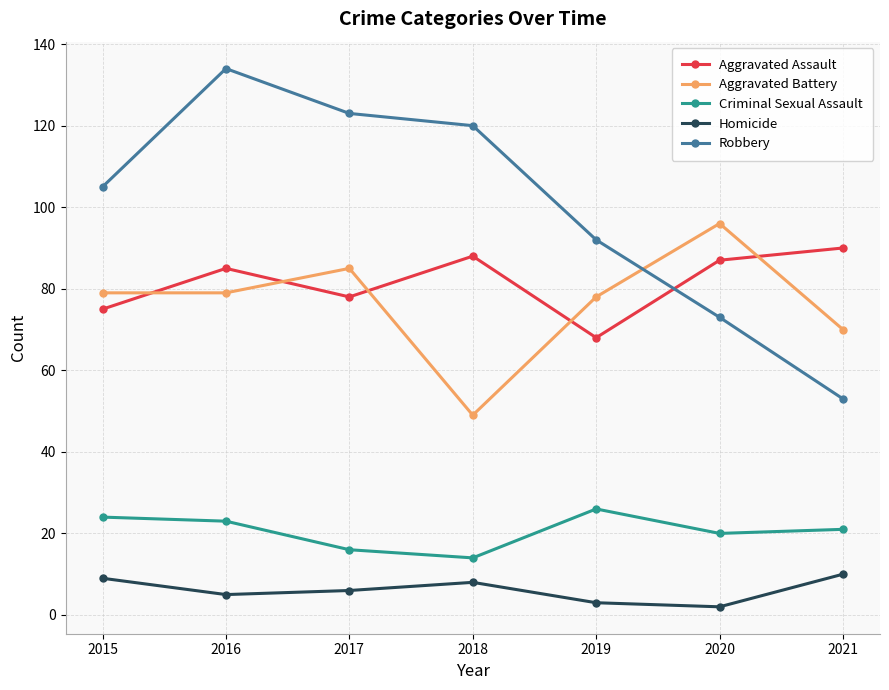

What is the value of the Criminal Sexual Assault point at the 6th from the left?

20